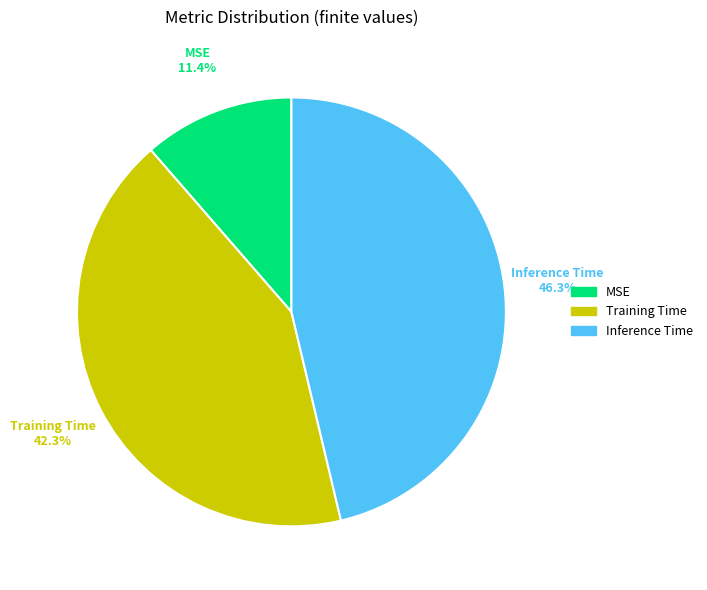

Which category has the smallest portion of the pie?

MSE